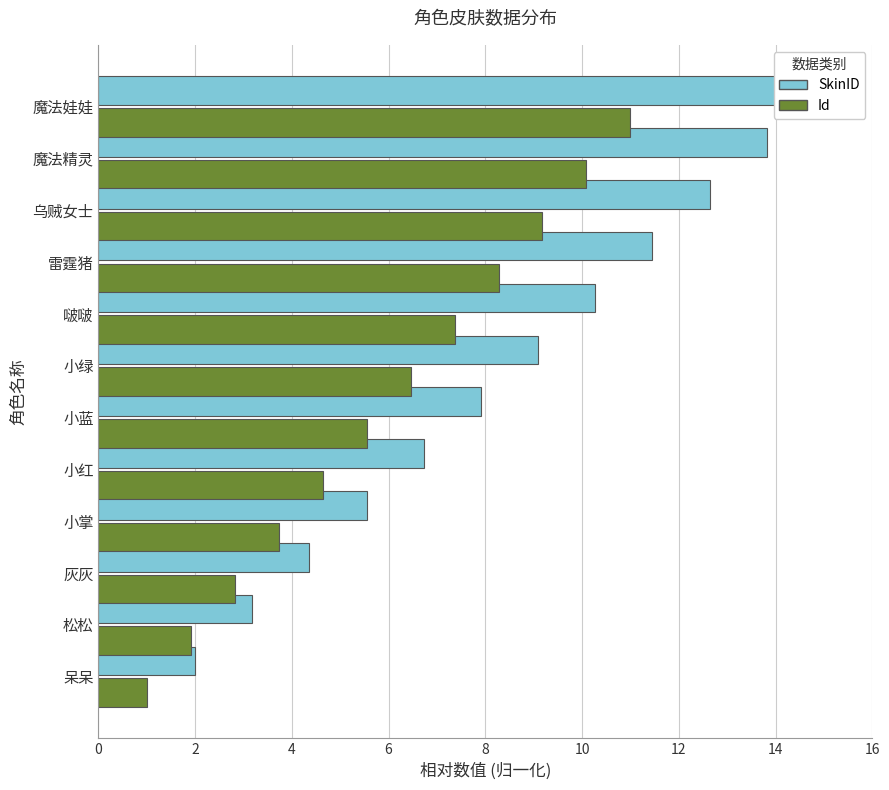

Which series has the widest spread of values?

SkinID